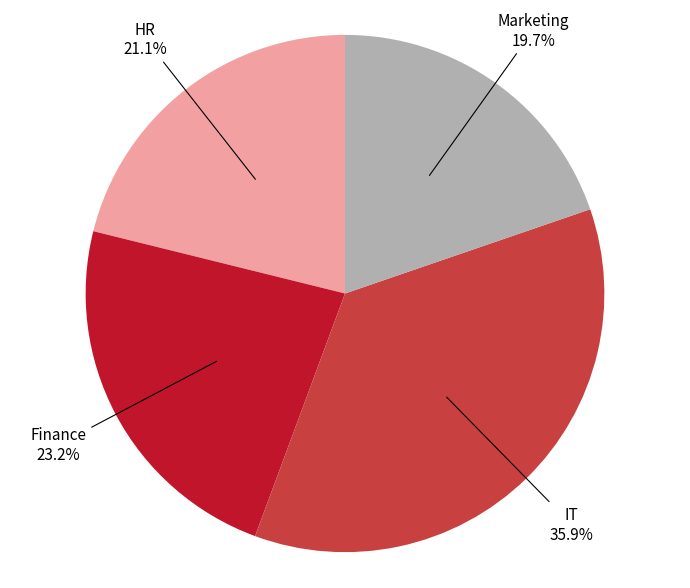

Does HR represent more than half of the total?

No